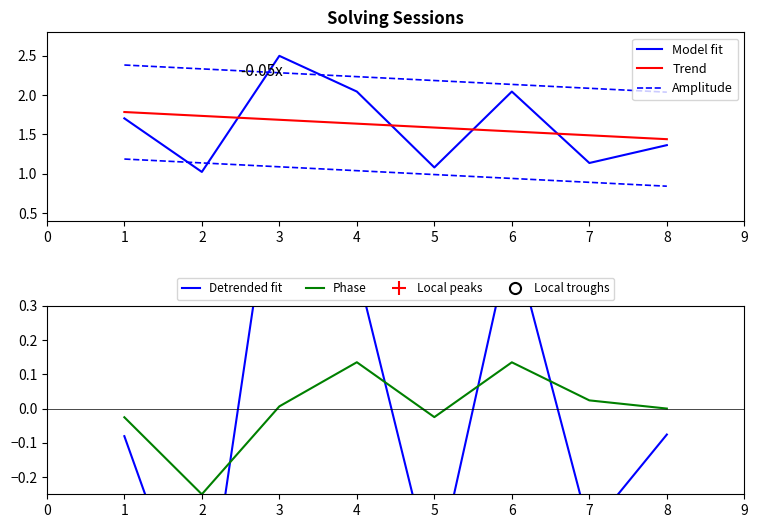

List the labels in order of elapsed_time value, largest first.

3, 4, 6, 1, 8, 7, 5, 2